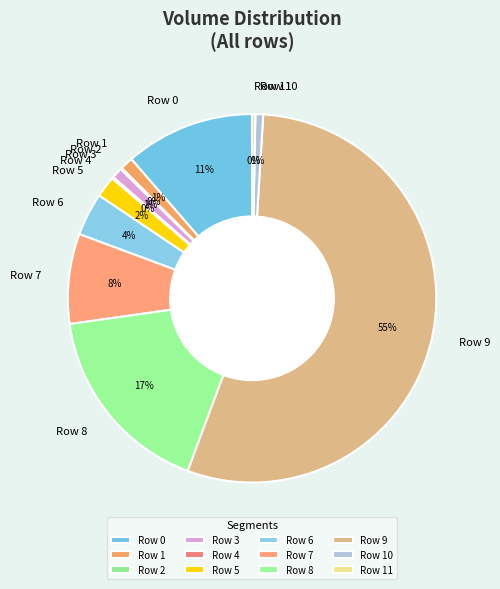

Is it true that Row 0 is 2% of the pie?

False